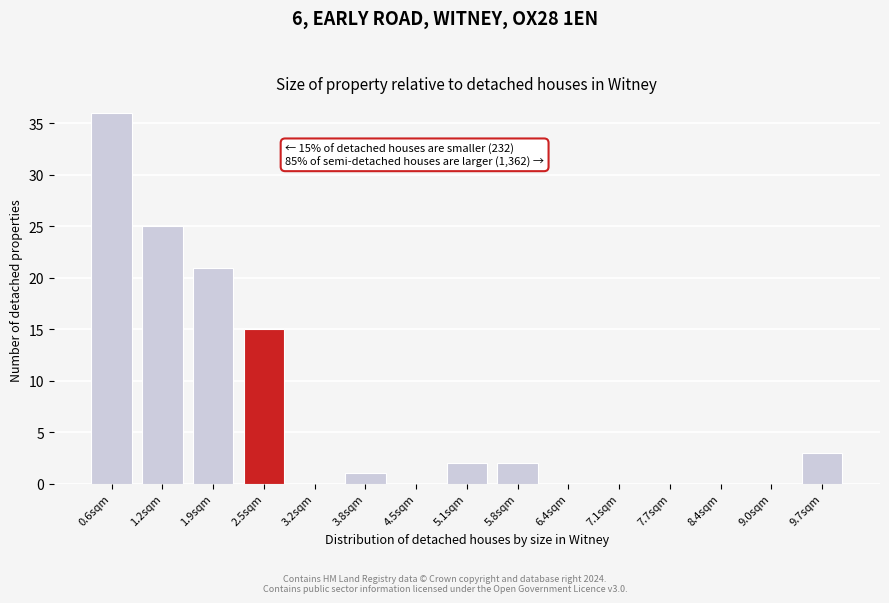

Reading left to right, list all the values displayed in this chart.

0.6sqm=36	1.2sqm=25	1.9sqm=21	2.5sqm=15	3.2sqm=0	3.8sqm=1	4.5sqm=0	5.1sqm=2	5.8sqm=2	6.4sqm=0	7.1sqm=0	7.7sqm=0	8.4sqm=0	9.0sqm=0	9.7sqm=3